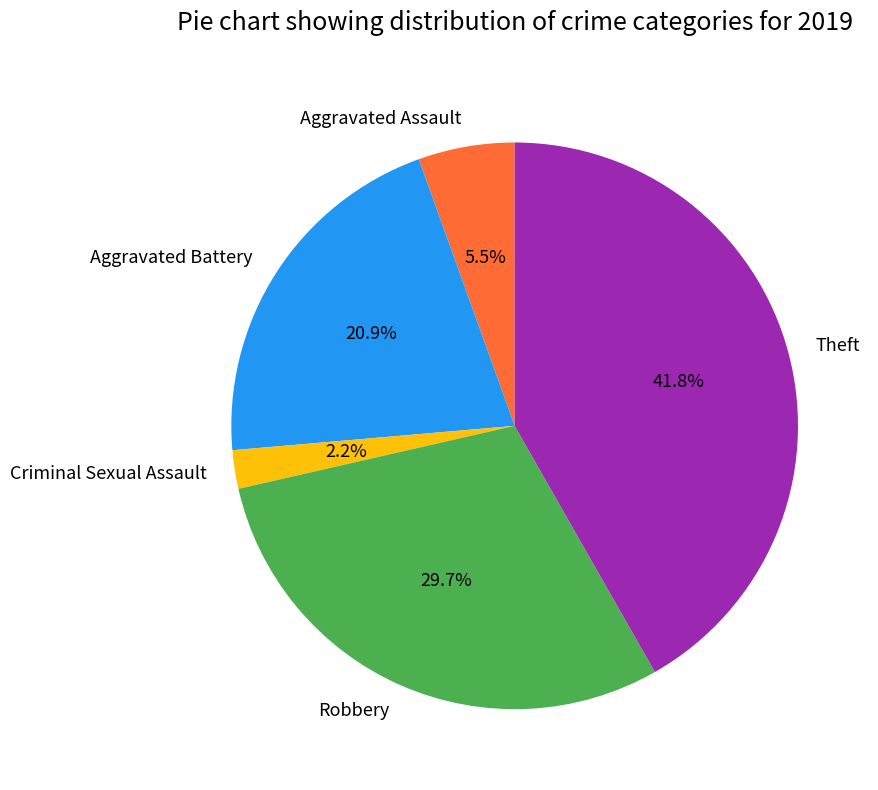

What is the ratio of the value at Aggravated Assault to the value at Criminal Sexual Assault?

2.5